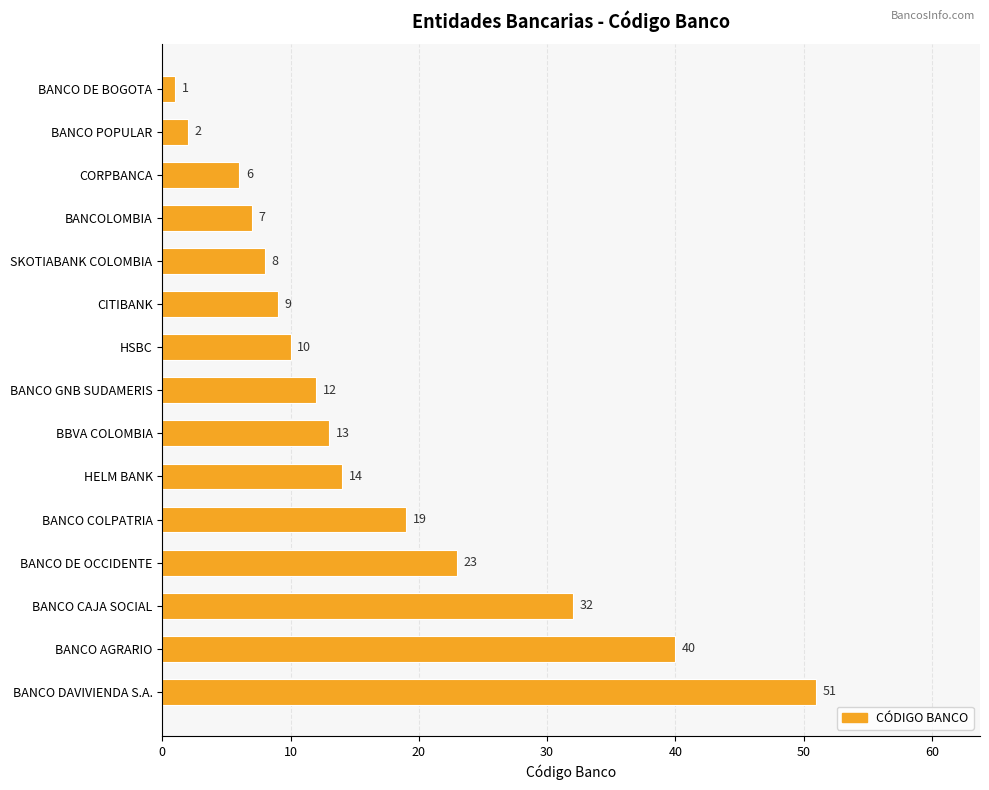

The value at BANCO DAVIVIENDA S.A. is 51. True or false?

True